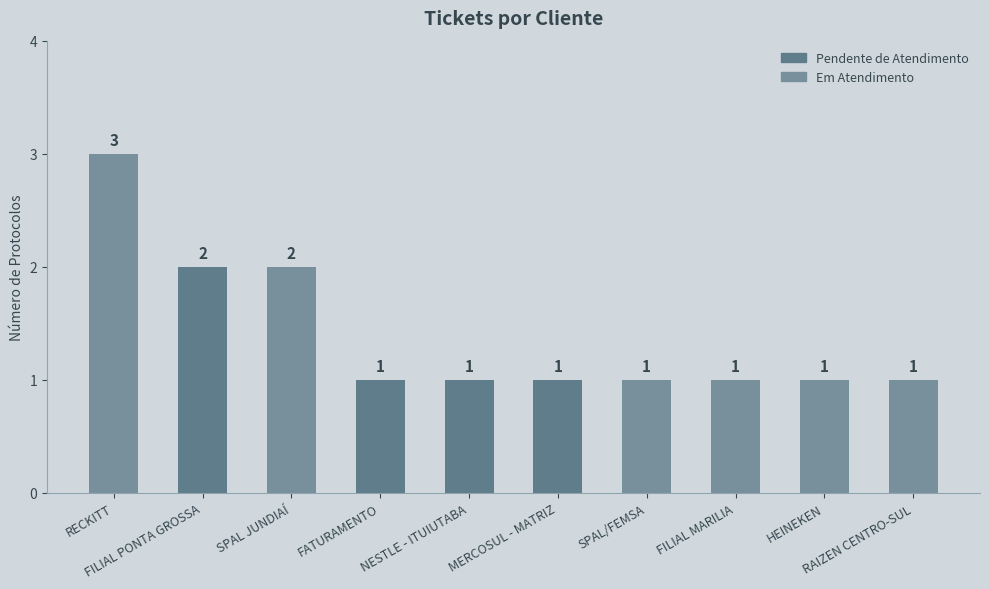

What is the average value?

1